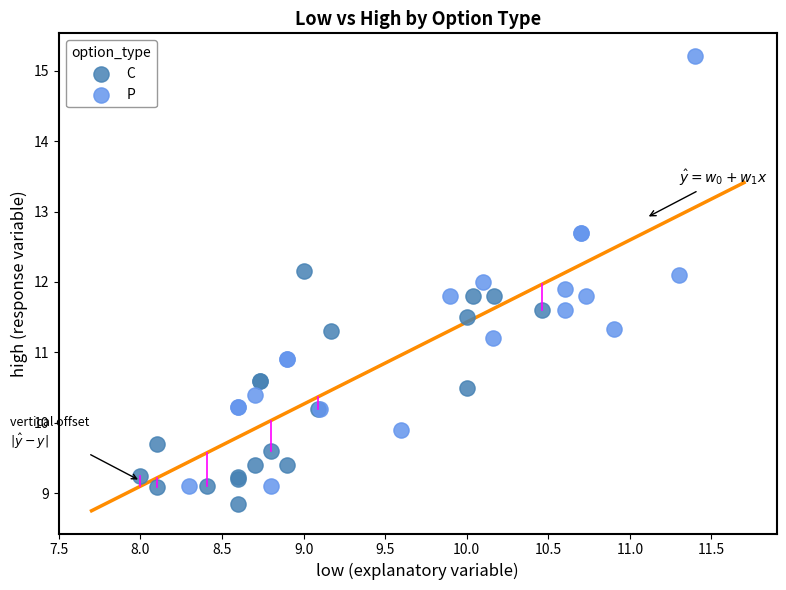

Which series has the largest Y range (max minus min)?

P